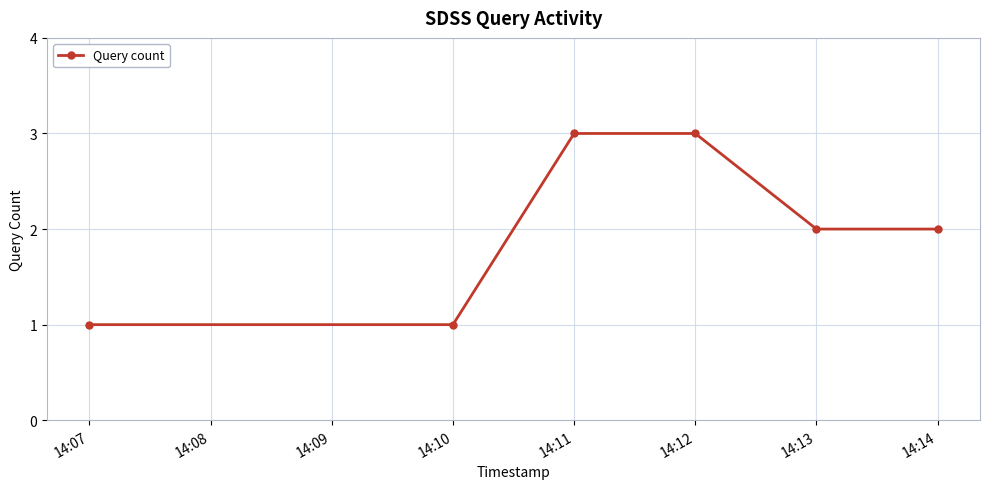

Count the number of data series in this chart.

1